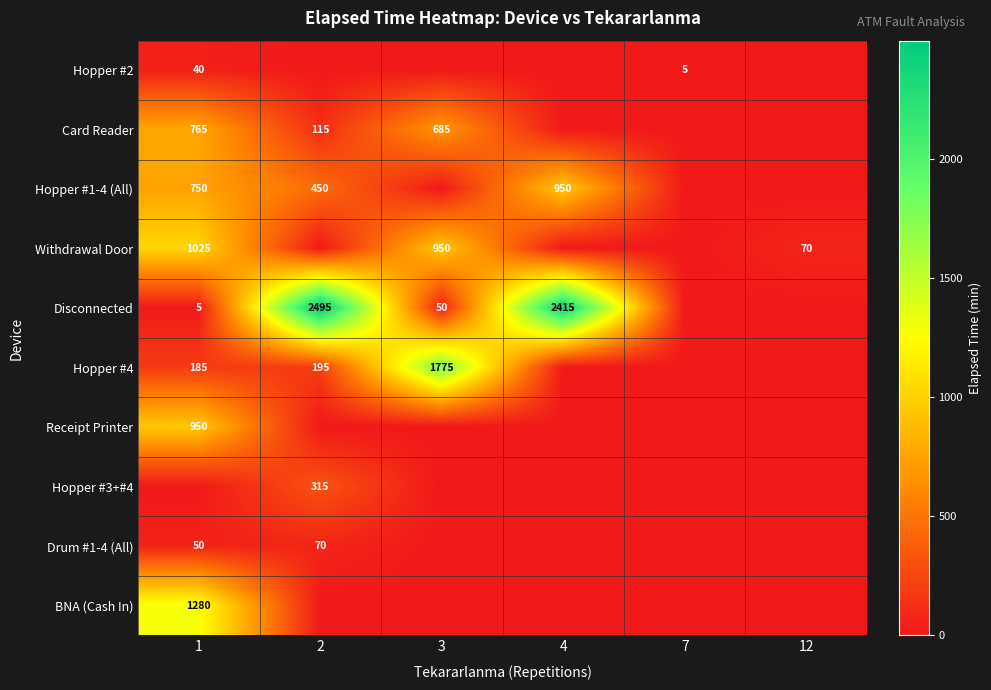

What is the difference between the Disconnected values at 3 and 2?

2445